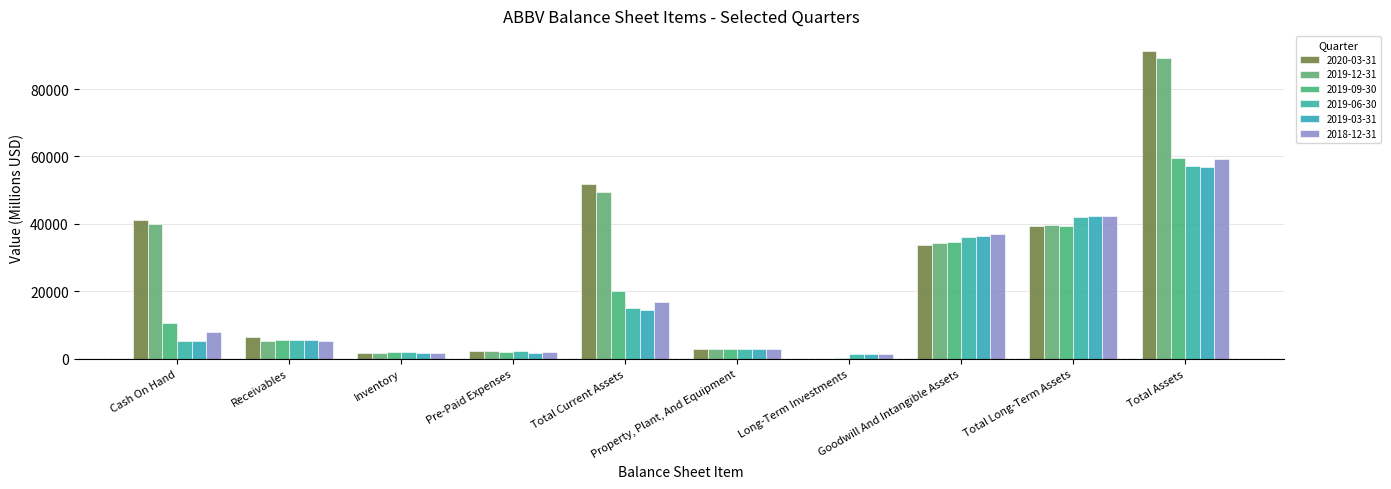

What is the value of the 2020-03-31 bar at the 4th from the left?

2410